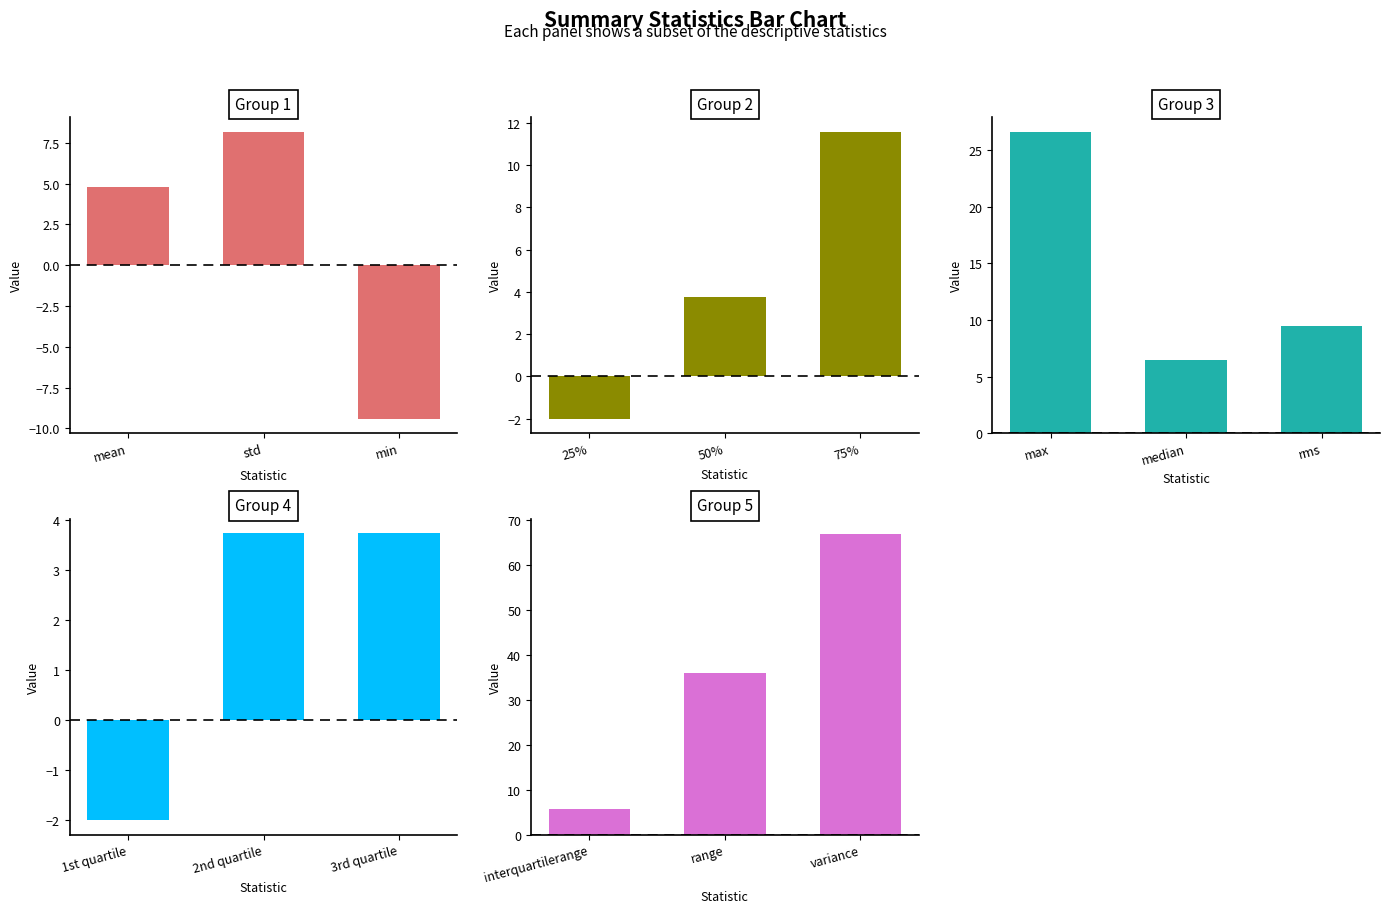

What is the label of the 2nd bar from the left?

std